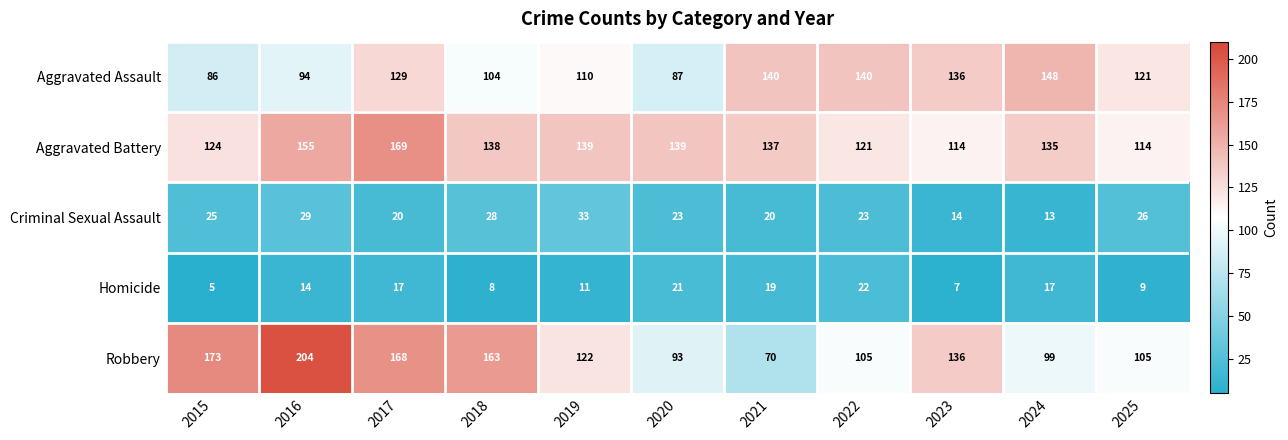

Which series changed the most between 2015 and 2024?

Robbery